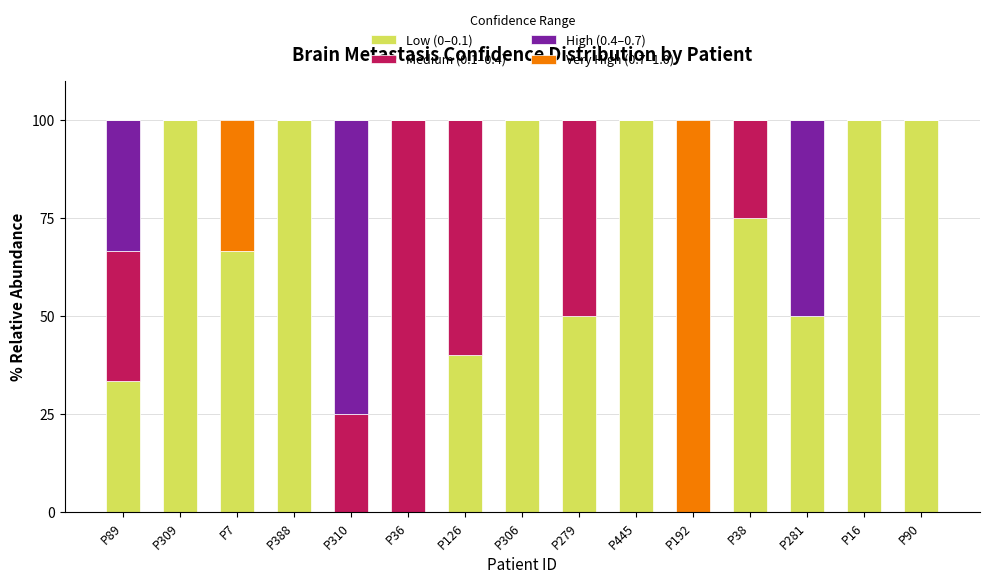

The Low (0–0.1) series shows 160.3 at P445. True or false?

False